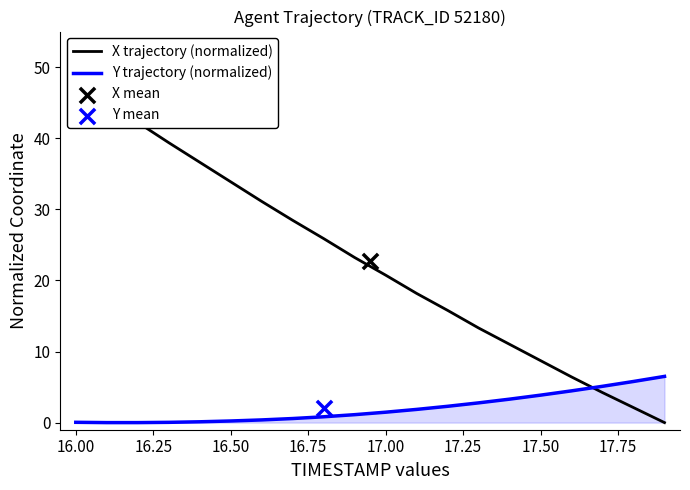

At how many categories does at least one series exceed 12?

14